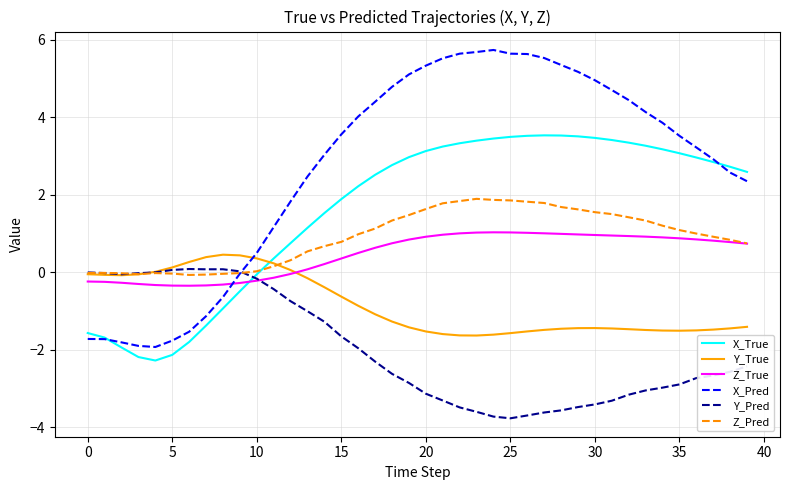

Does the chart have visible grid lines?

Yes